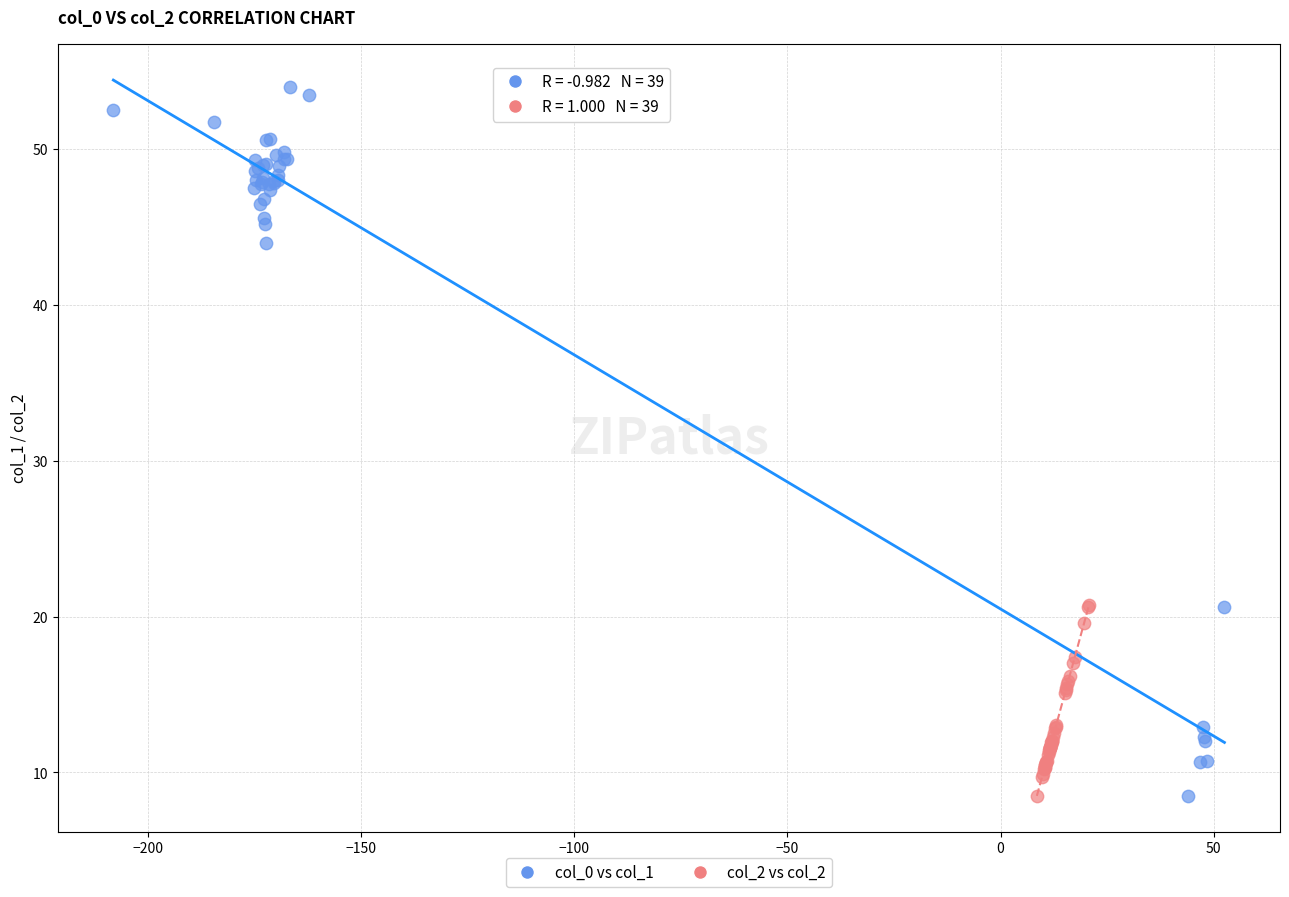

Which series has the largest Y range (max minus min)?

col_0 vs col_1